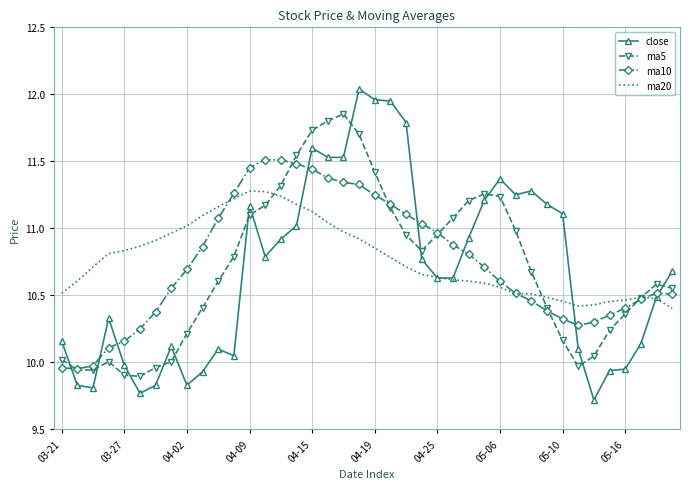

What is the smallest value displayed?

9.7